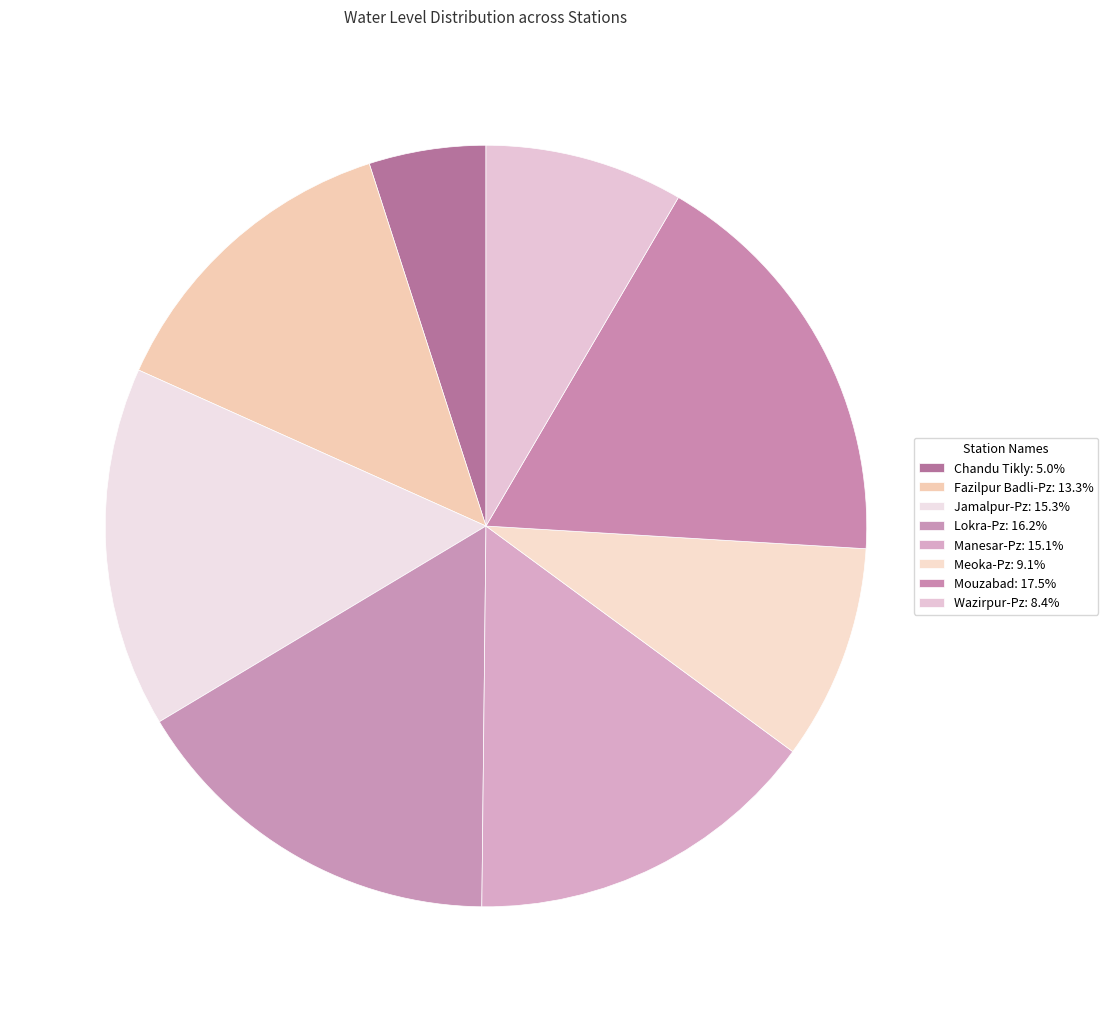

Count the number of slices in the pie.

8